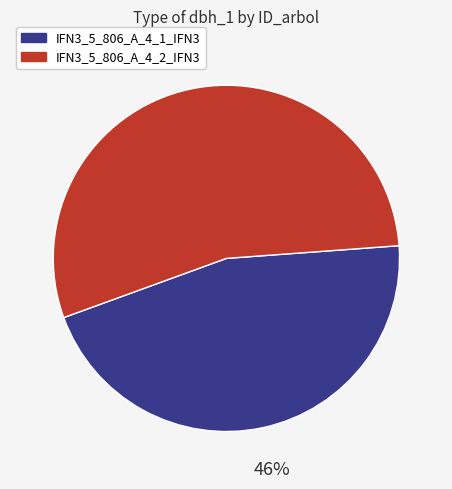

The IFN3_5_806_A_4_2_IFN3 slice represents 54% of the pie. True or false?

True